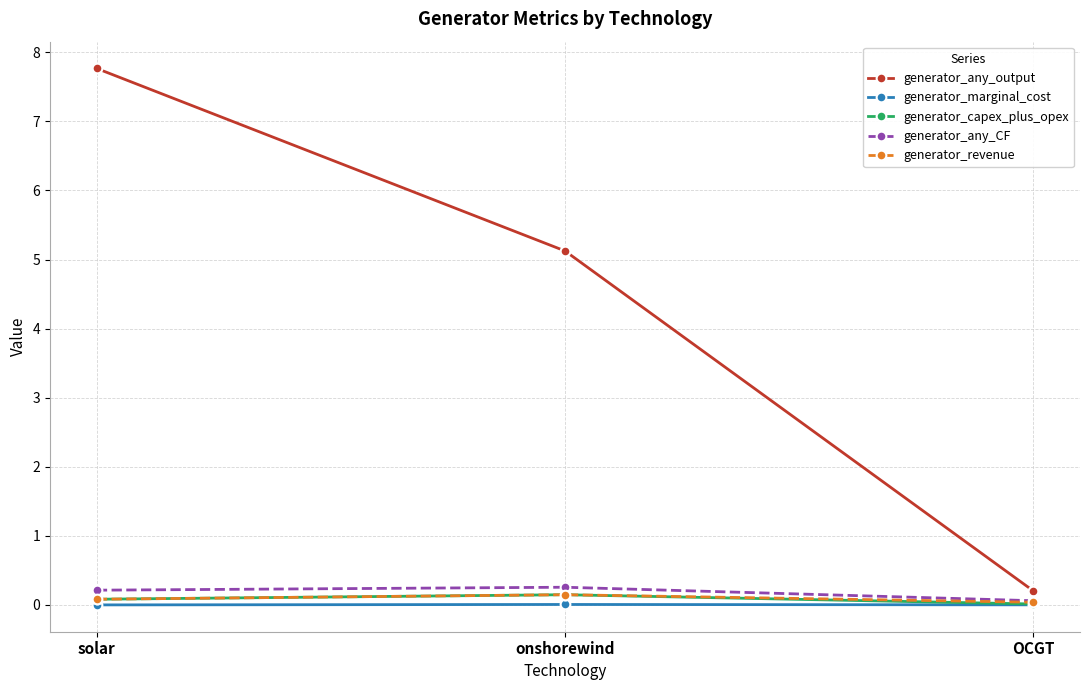

The generator_any_CF series shows 0.3 at onshorewind. True or false?

True